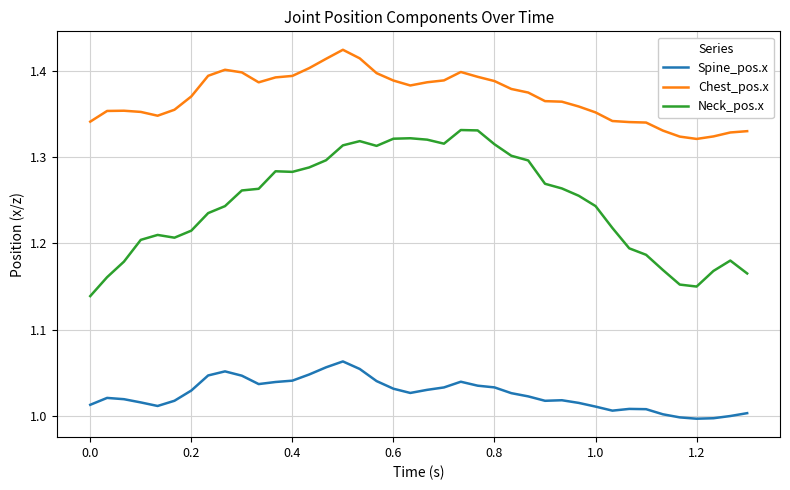

List the series in order of their peak value, lowest first.

Spine_pos.x, Neck_pos.x, Chest_pos.x